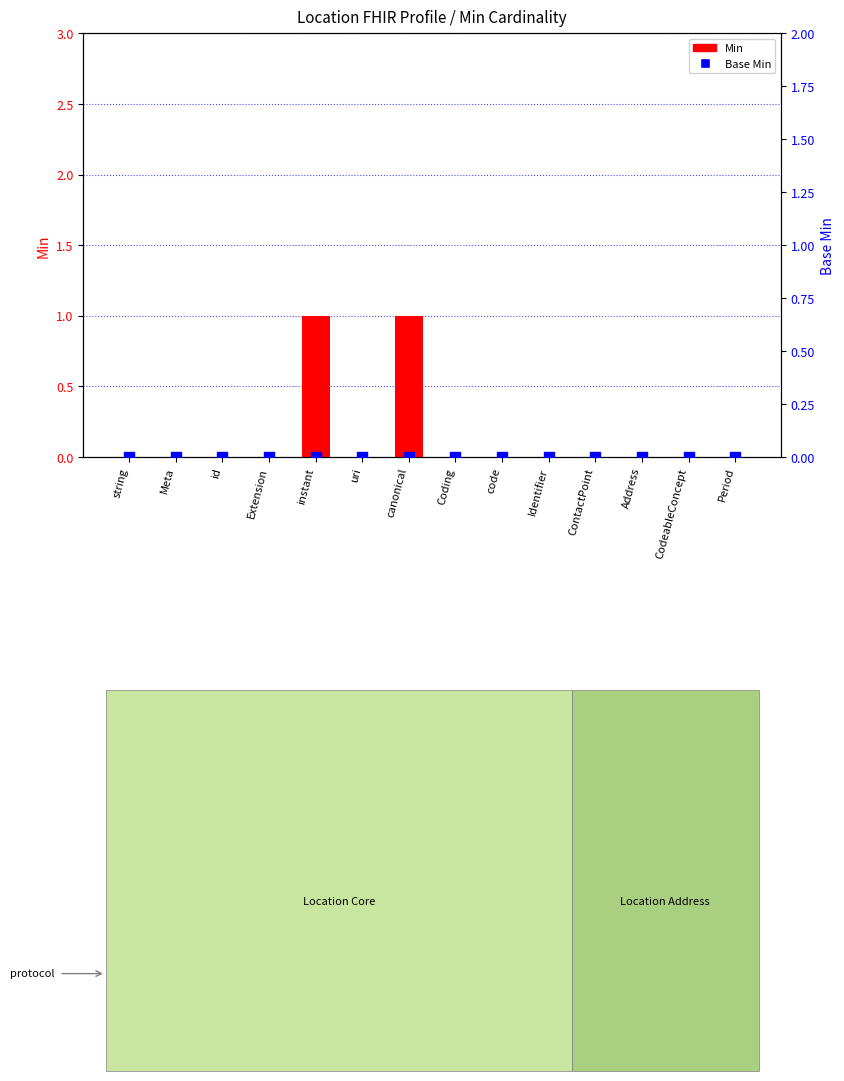

What are all the series names shown in the legend?

Min, Base Min